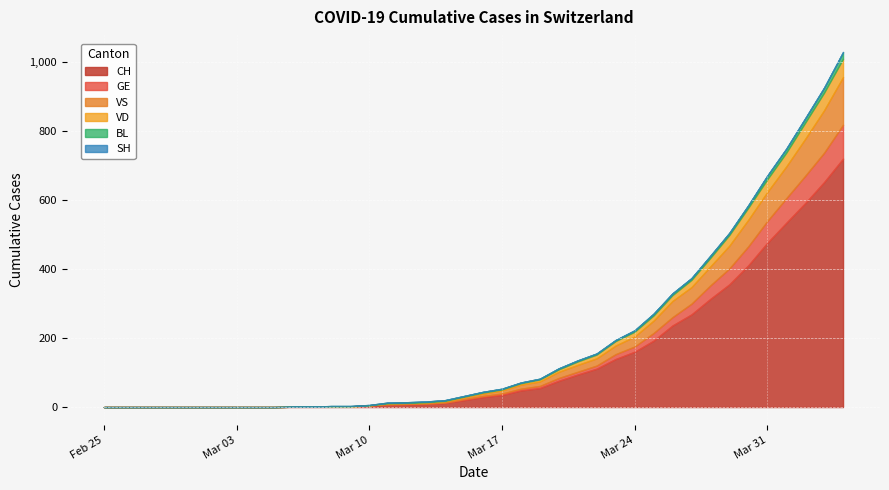

How many intersections are there between BL and VS?

1